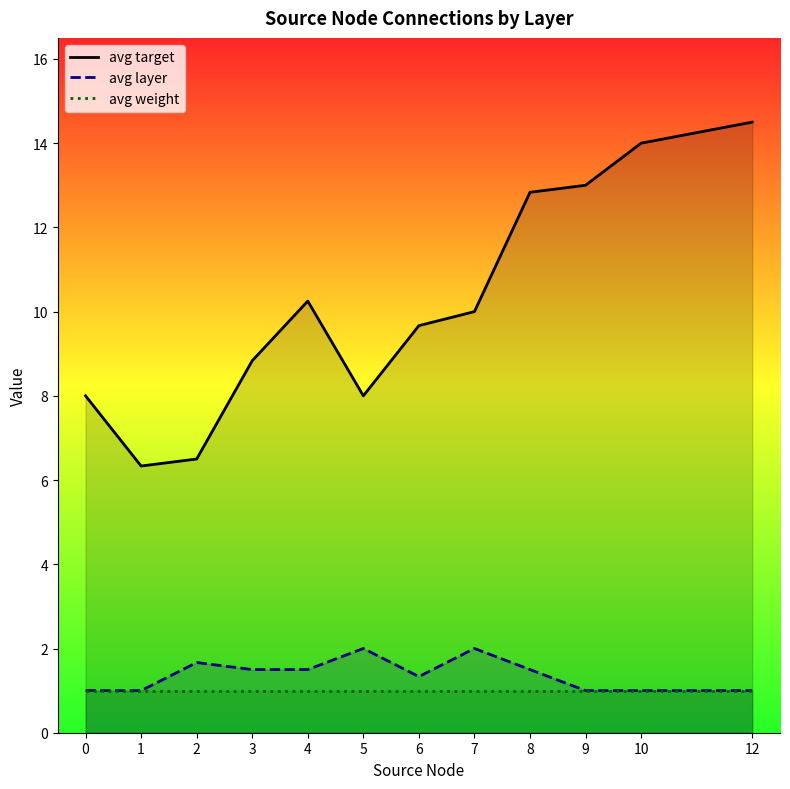

How many data points in avg target are less than 10?

6